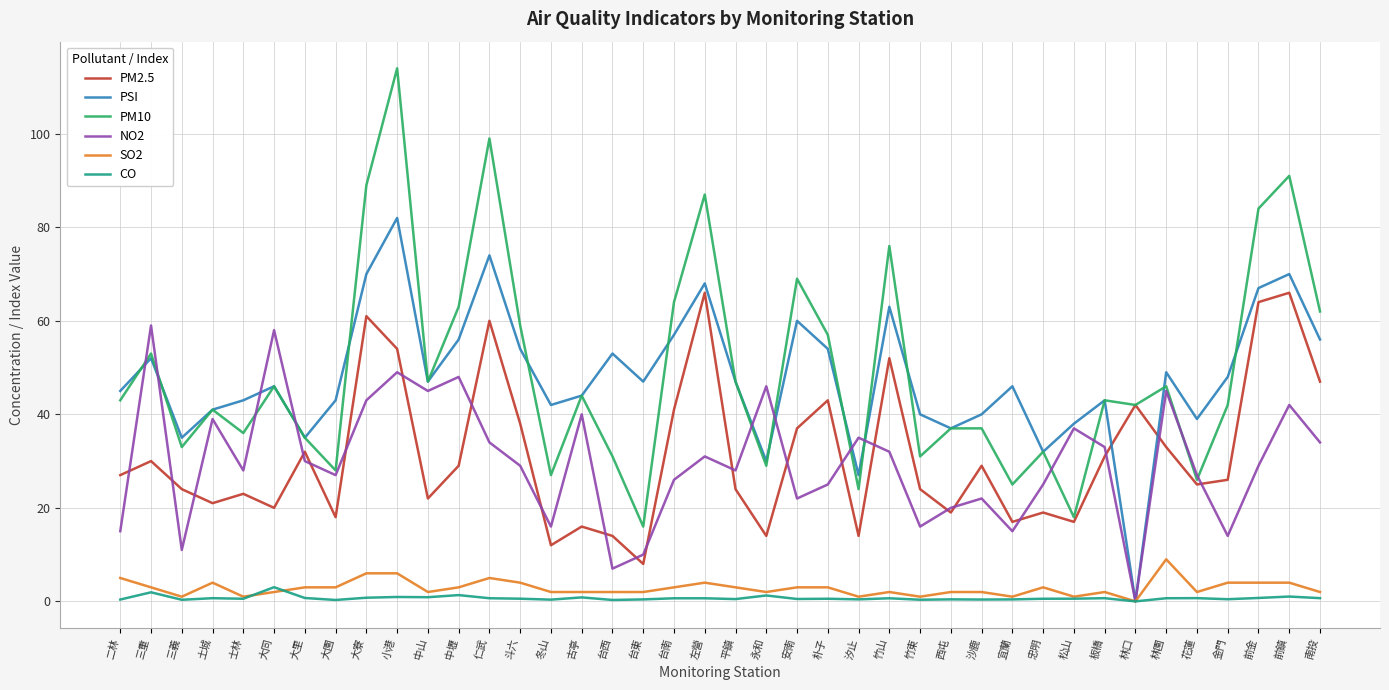

Rank the series by their maximum value, from lowest to highest.

CO, SO2, NO2, PM2.5, PSI, PM10